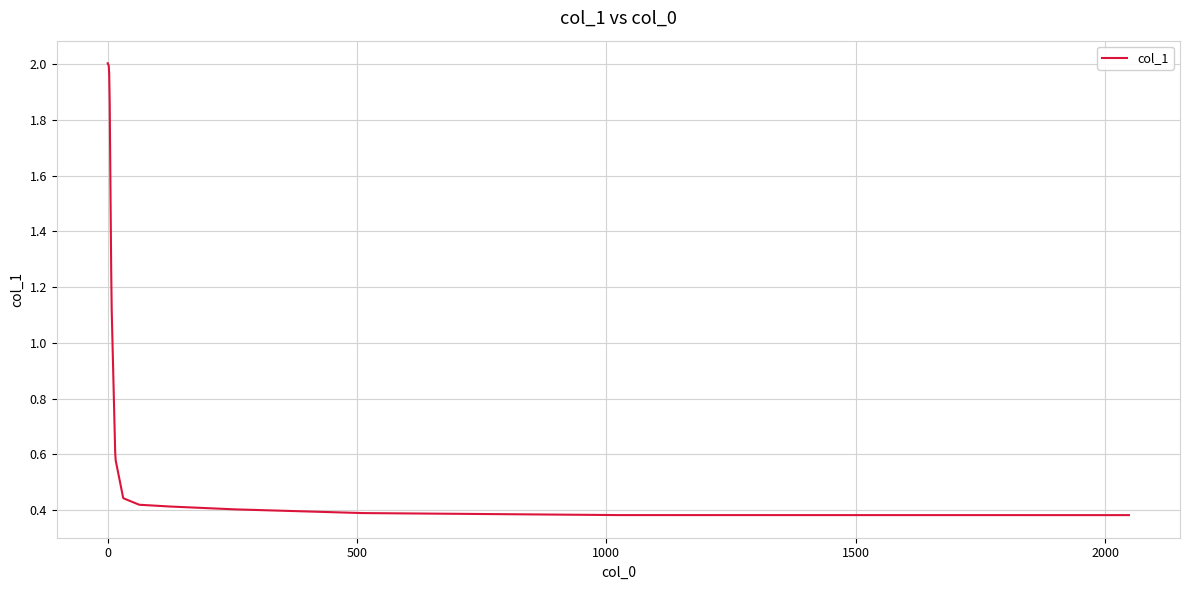

Does the chart display data point markers on the line(s)?

No